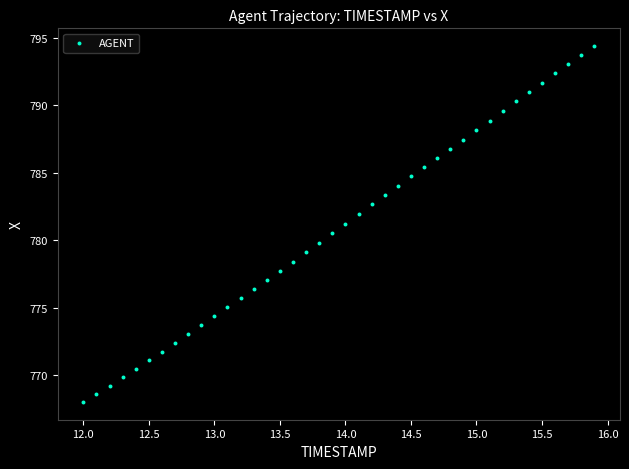

What is the range of Y values (max minus min)?

26.4